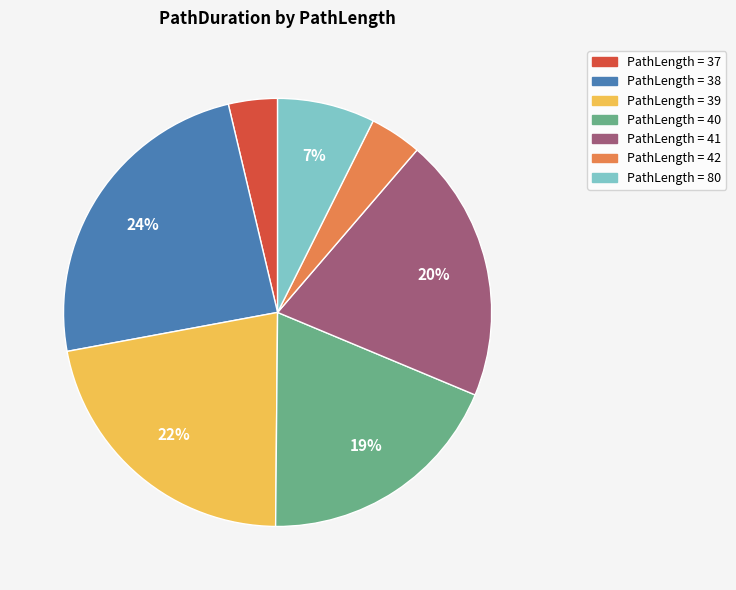

To the nearest percent, what is the average slice percentage?

14%